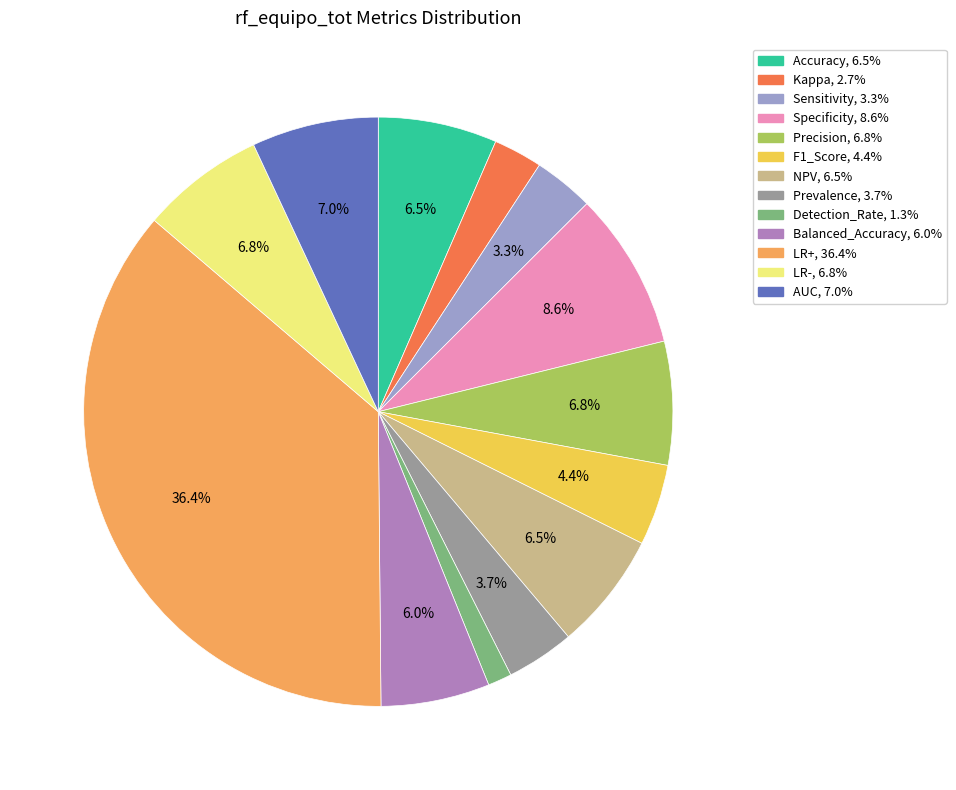

Does any single category account for the majority?

No